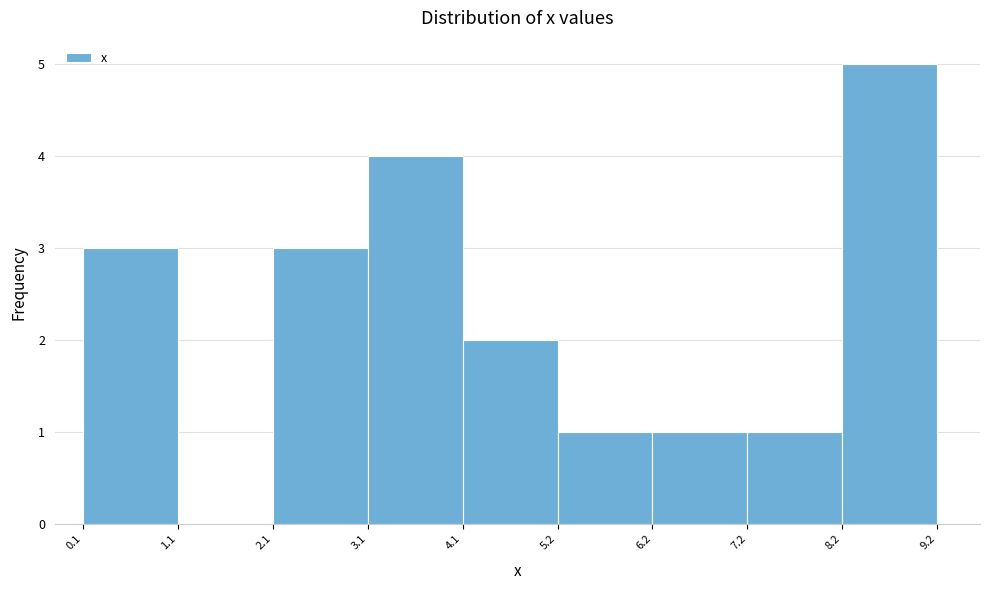

Reading left to right, list every bar in this chart as the range it spans on the x-axis followed by its height. The values are not printed on the chart, so give them approximately, as read against the axis.

0.1 to 1.1: 3
1.1 to 2.1: 0
2.1 to 3.1: 3
3.1 to 4.1: 4
4.1 to 5.2: 2
5.2 to 6.2: 1
6.2 to 7.2: 1
7.2 to 8.2: 1
8.2 to 9.2: 5